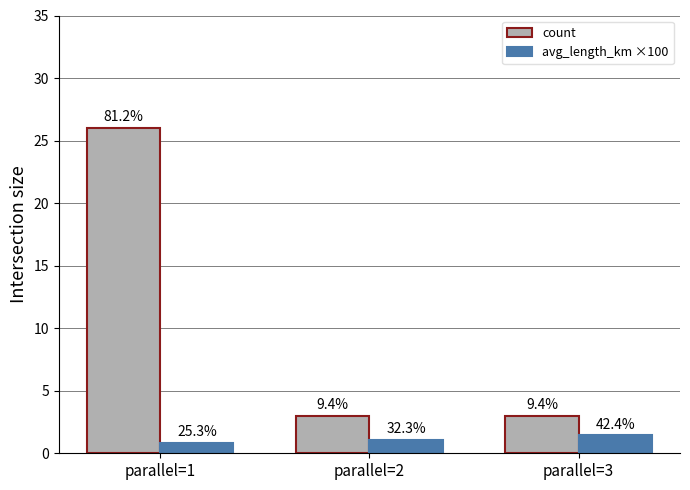

Read the avg_length_km ×100 value at parallel=2.

1.1